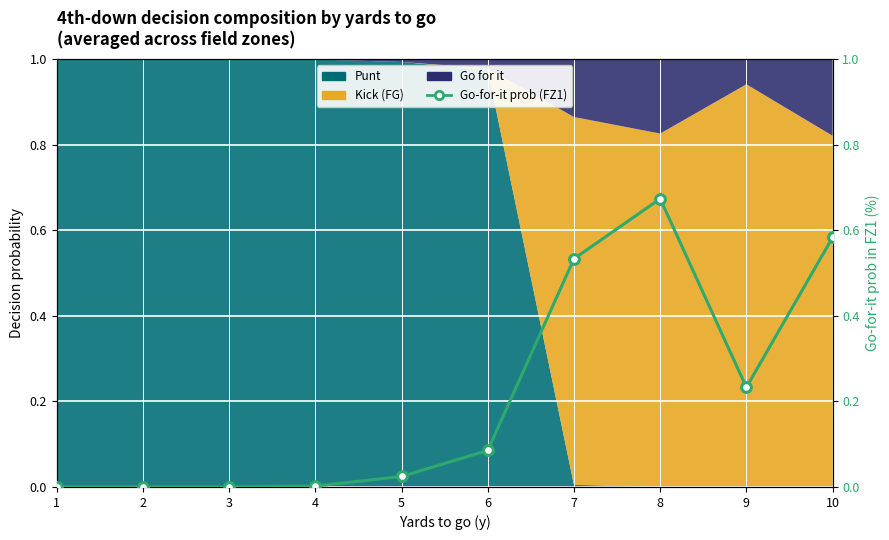

Rank the categories by value from highest to lowest.

8, 10, 7, 9, 6, 5, 4, 1, 2, 3